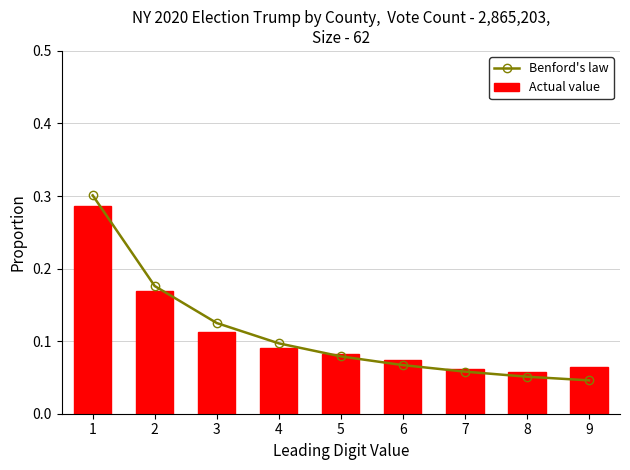

What is the difference between the second highest and minimum values in the Actual value series?

0.1